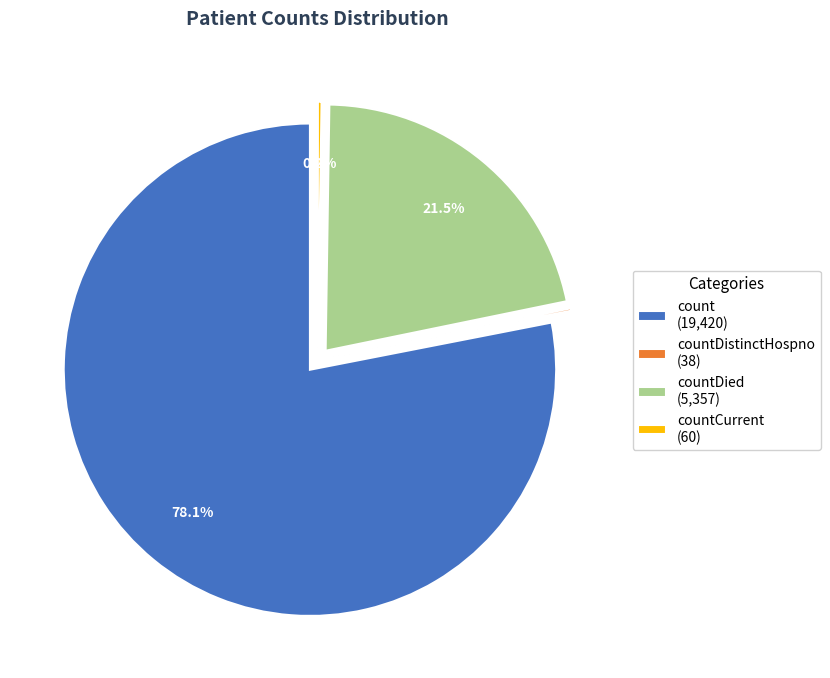

Which category has the biggest portion of the pie?

count